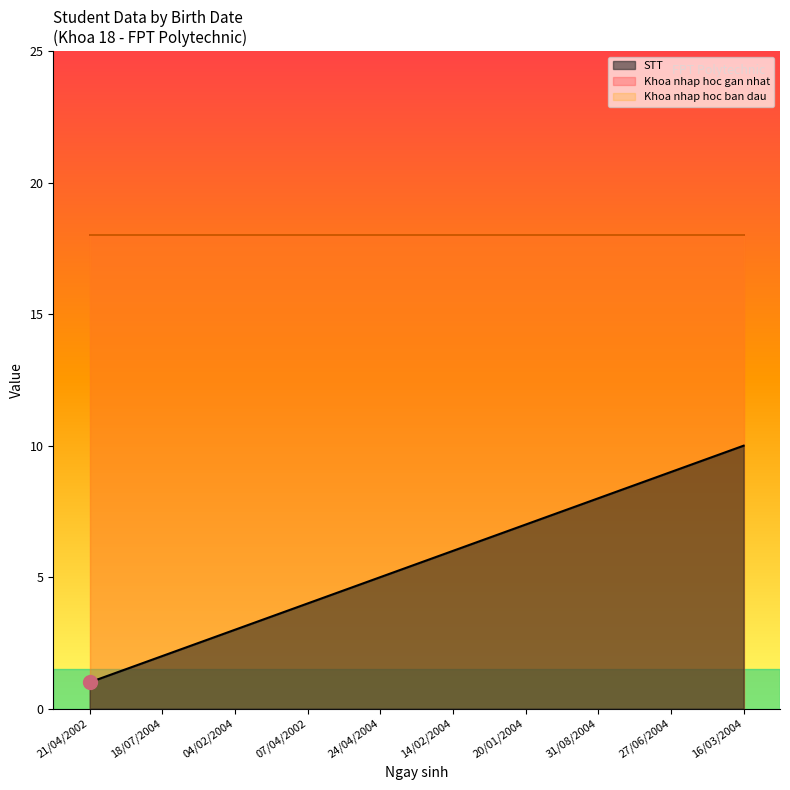

What is the value of the Khoa nhap hoc gan nhat point at the 4th from the left?

18